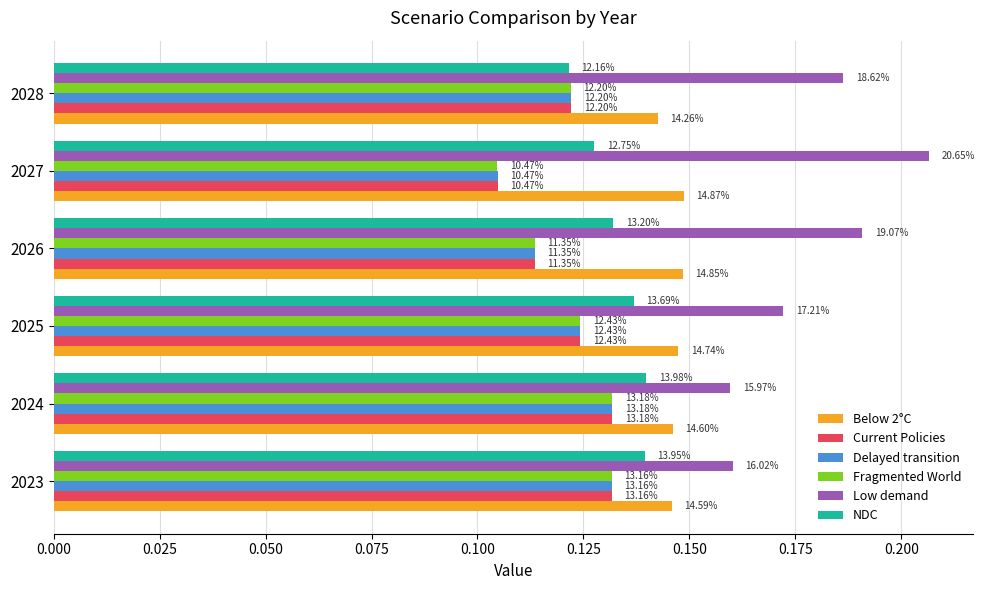

Reading left to right, what are all the values shown in this chart?

Below 2°C: 0.1	0.1	0.1	0.1	0.1	0.1
Current Policies: 0.1	0.1	0.1	0.1	0.1	0.1
Delayed transition: 0.1	0.1	0.1	0.1	0.1	0.1
Fragmented World: 0.1	0.1	0.1	0.1	0.1	0.1
Low demand: 0.2	0.2	0.2	0.2	0.2	0.2
NDC: 0.1	0.1	0.1	0.1	0.1	0.1